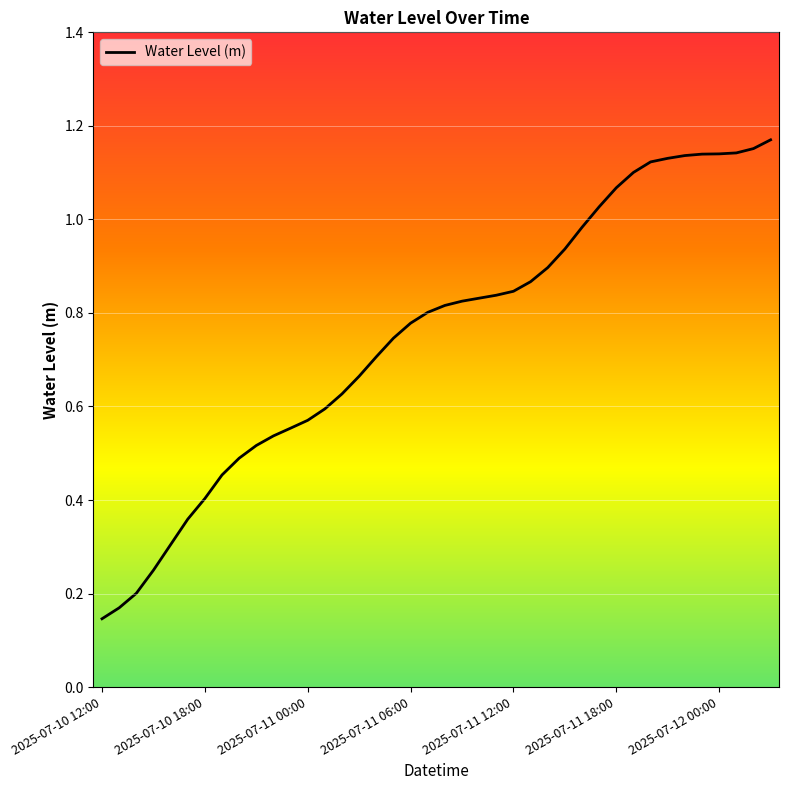

What is the maximum value shown in the chart?

1.2